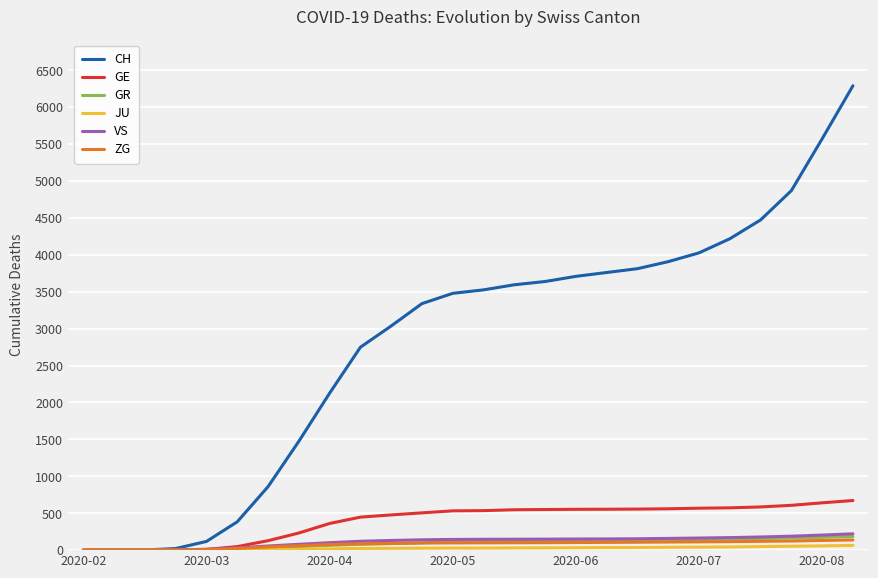

Which series has the largest total across all categories?

CH